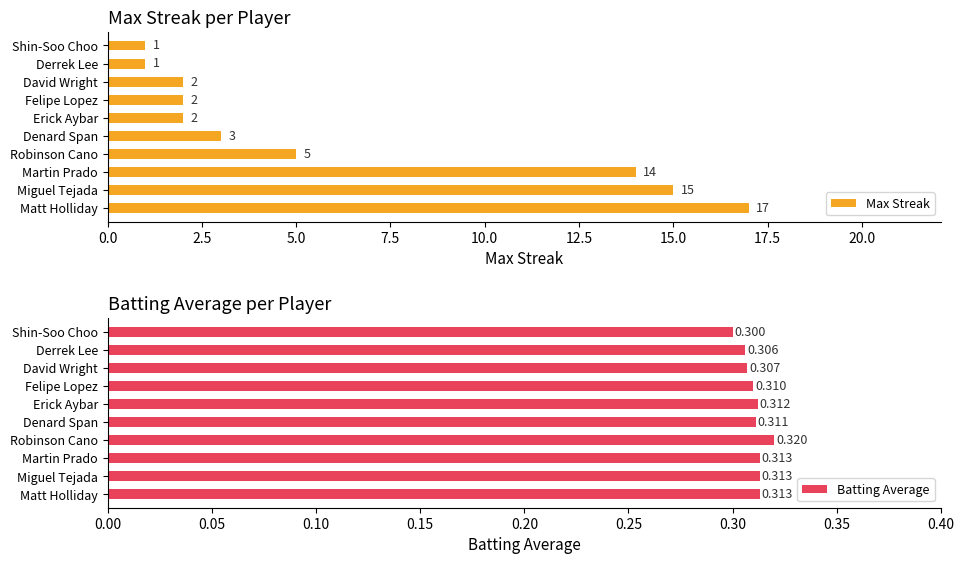

What is the difference between the second highest and minimum values in the Max Streak series?

14